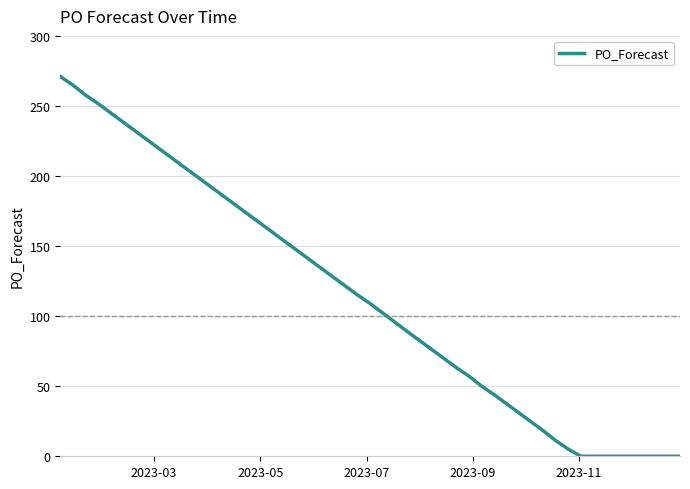

What is the difference between the maximum and minimum values?

271